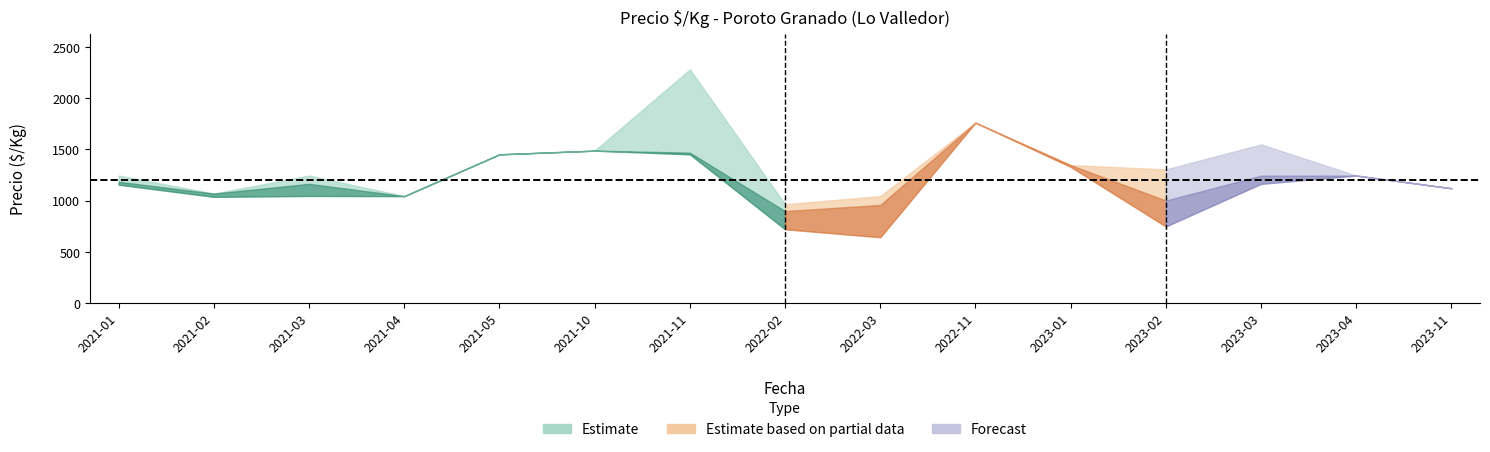

How many lines are shown in the chart?

3